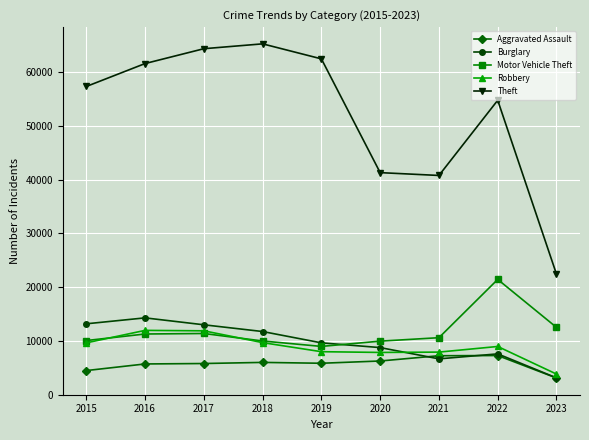

What is the value of the Motor Vehicle Theft point at the 1st from the left?

10068